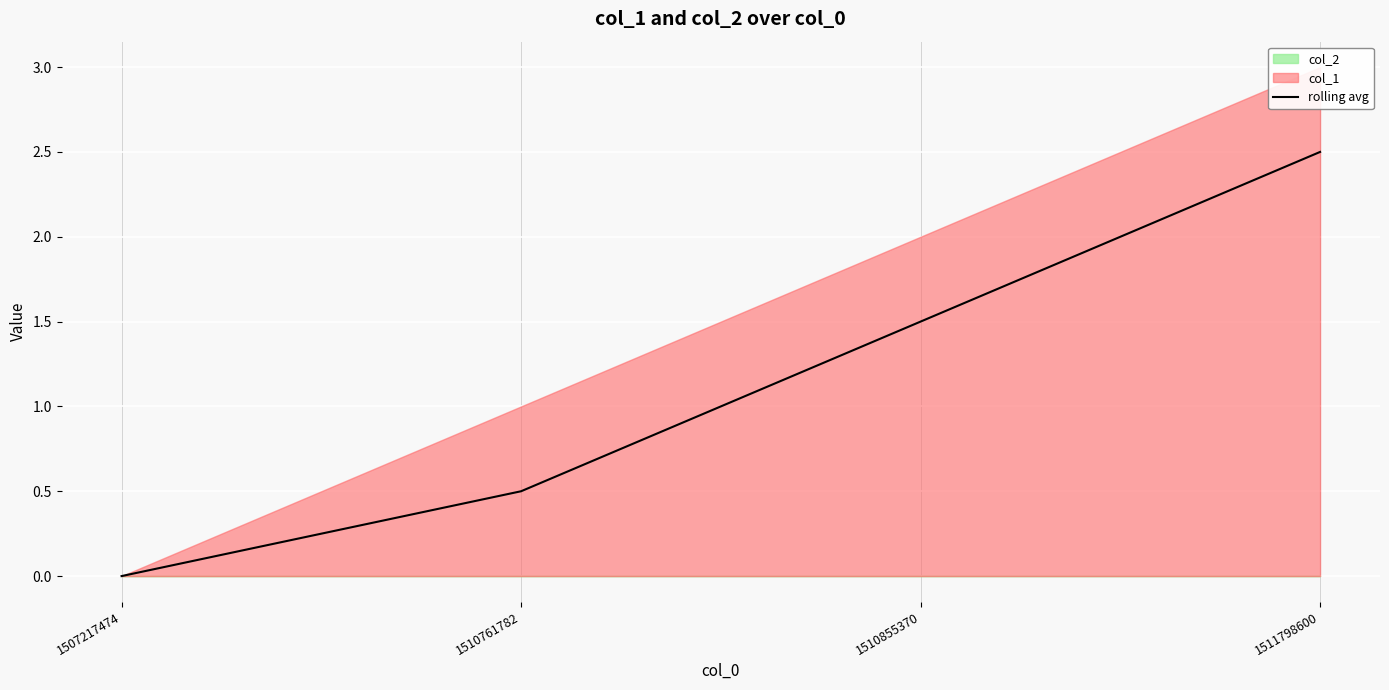

At which category does the chart reach its minimum across all series?

1507217474